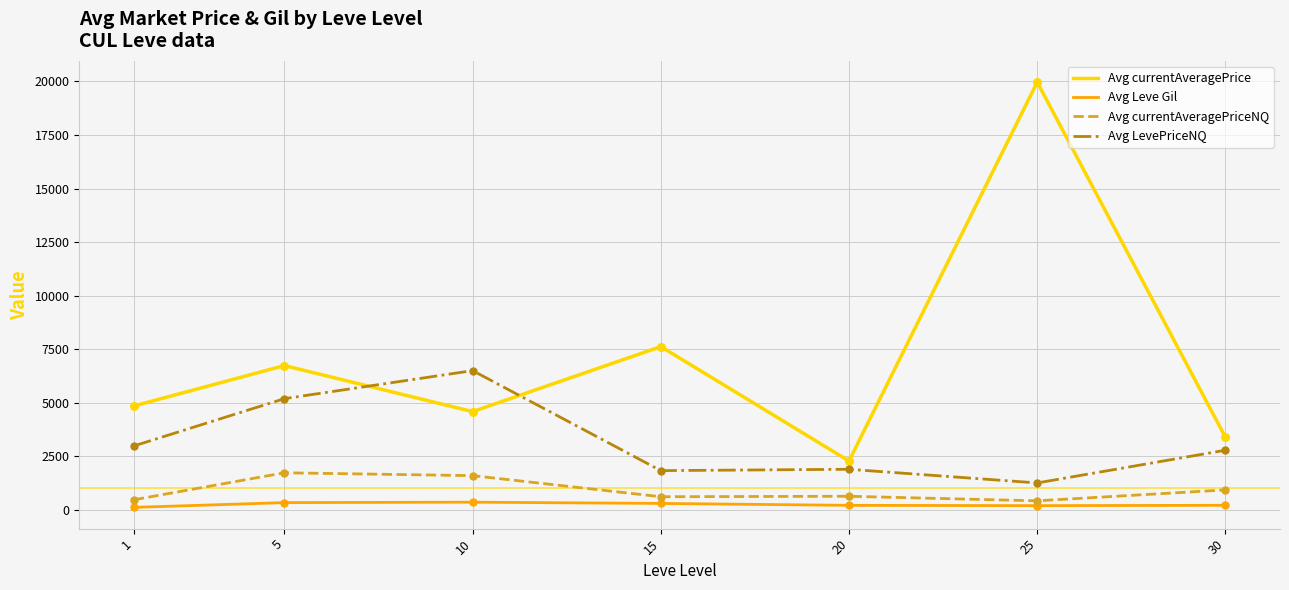

Which series changed the most between 10 and 25?

Avg currentAveragePrice